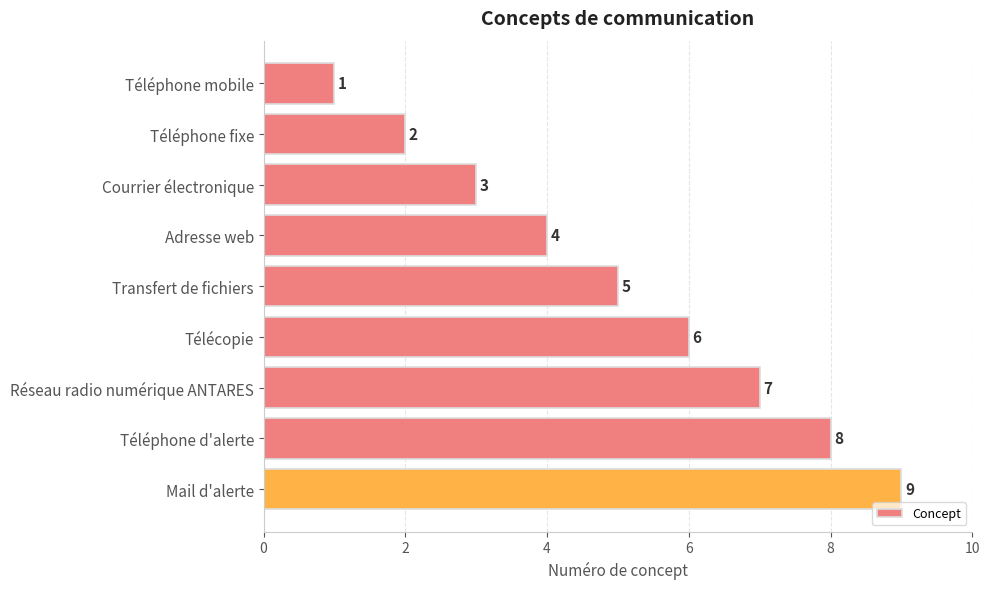

The value at Réseau radio numérique ANTARES is 10. True or false?

False